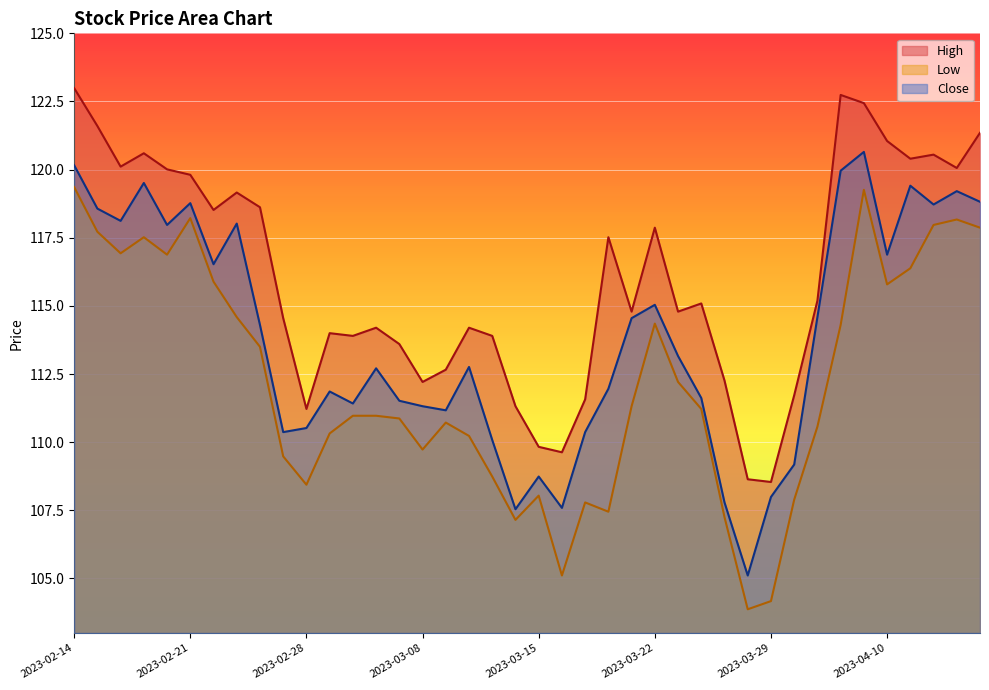

Count the number of data series in this chart.

3